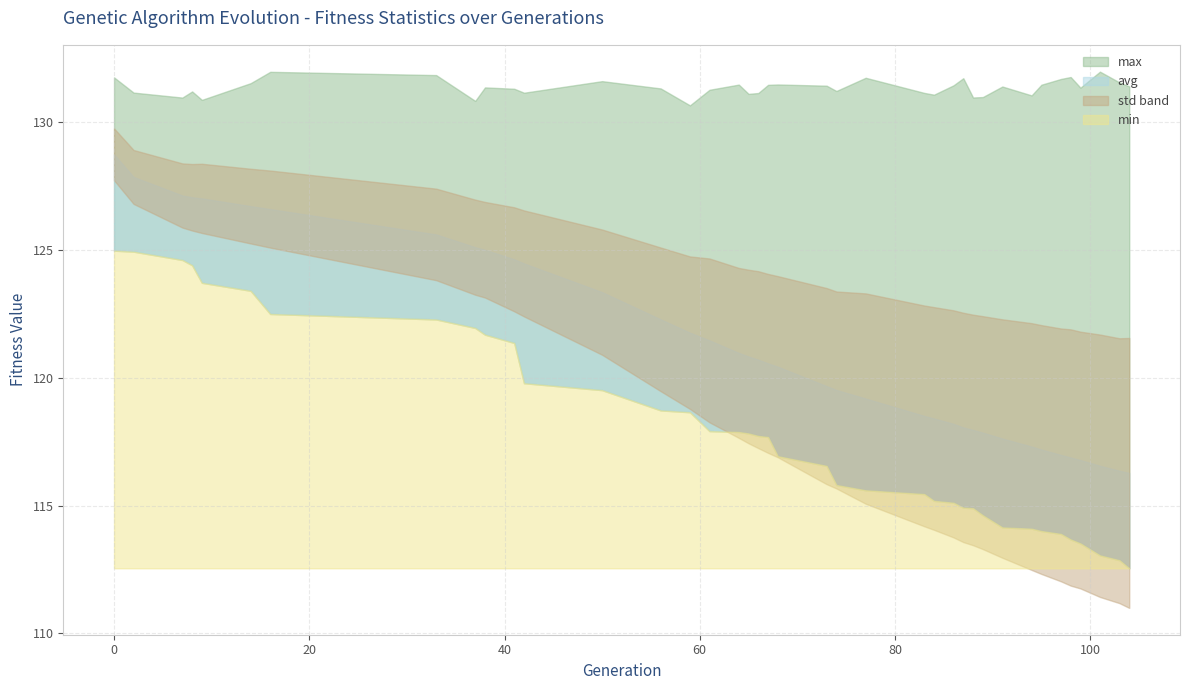

Reading right to left, list all the values displayed in this chart.

min: 104=112.5	103=112.9	101=113.1	99=113.5	98=113.7	97=113.9	95=114.0	94=114.1	91=114.1	89=114.6	88=114.9	87=114.9	86=115.1	84=115.2	83=115.5	77=115.6	74=115.8	73=116.6	68=116.9	67=117.7	66=117.7	65=117.8	64=117.9	61=117.9	59=118.7	56=118.7	50=119.5	42=119.8	41=121.4	38=121.7	37=122.0	33=122.3	16=122.5	14=123.4	9=123.7	8=124.4	7=124.6	2=124.9	0=125.0
max: 104=131.4	103=131.6	101=132.0	99=131.4	98=131.8	97=131.7	95=131.5	94=131.1	91=131.4	89=131.0	88=131.0	87=131.7	86=131.5	84=131.1	83=131.2	77=131.7	74=131.2	73=131.4	68=131.5	67=131.5	66=131.2	65=131.1	64=131.5	61=131.3	59=130.7	56=131.3	50=131.6	42=131.2	41=131.3	38=131.4	37=130.8	33=131.9	16=132.0	14=131.5	9=130.9	8=131.2	7=131.0	2=131.2	0=131.8
avg: 104=116.3	103=116.4	101=116.6	99=116.8	98=116.9	97=117.0	95=117.2	94=117.3	91=117.6	89=117.9	88=118.0	87=118.1	86=118.2	84=118.4	83=118.5	77=119.2	74=119.5	73=119.7	68=120.4	67=120.6	66=120.7	65=120.8	64=121.0	61=121.5	59=121.8	56=122.3	50=123.4	42=124.5	41=124.6	38=125.0	37=125.1	33=125.6	16=126.6	14=126.7	9=127.0	8=127.1	7=127.1	2=127.9	0=128.8
std: 104=5.3	103=5.2	101=5.1	99=5.0	98=5.0	97=4.9	95=4.9	94=4.8	91=4.7	89=4.6	88=4.5	87=4.5	86=4.4	84=4.4	83=4.3	77=4.1	74=3.9	73=3.8	68=3.5	67=3.5	66=3.5	65=3.4	64=3.3	61=3.2	59=3.0	56=2.8	50=2.5	42=2.1	41=2.0	38=1.9	37=1.9	33=1.8	16=1.5	14=1.5	9=1.4	8=1.3	7=1.3	2=1.1	0=1.0